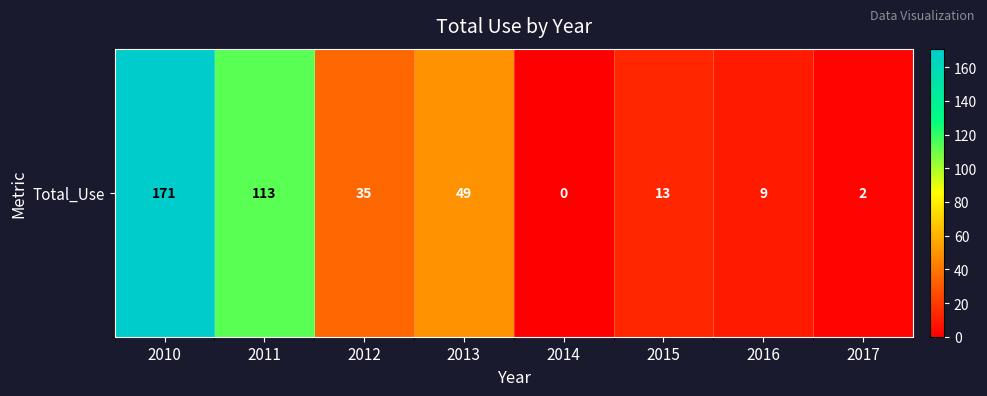

What is the change in value from 2010 to 2013?

-122